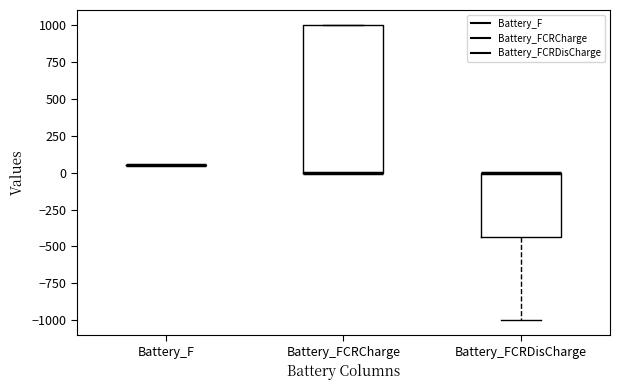

Reading left to right, transcribe this box plot: for each box, give where its median line is, the range the box spans, and where its two whiskers end, as read against the y-axis. The values are not printed on the chart, so give them approximately, as read against the axis.

Battery_F: box collapsed to a line at 50, whiskers 50 to 50
Battery_FCRCharge: median 0 (drawn on the box's lower edge), box 0 to 1000, whiskers 0 to 1000
Battery_FCRDisCharge: median 0 (drawn on the box's upper edge), box -450 to 0, whiskers -1000 to 0